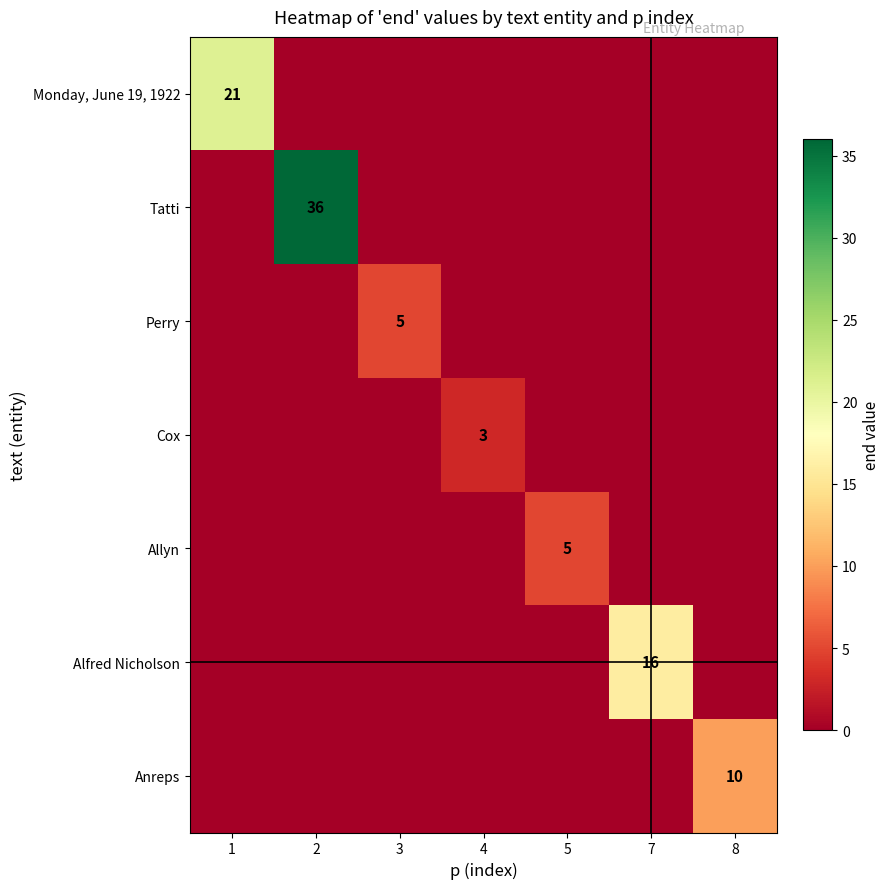

How many series are shown in this chart?

7